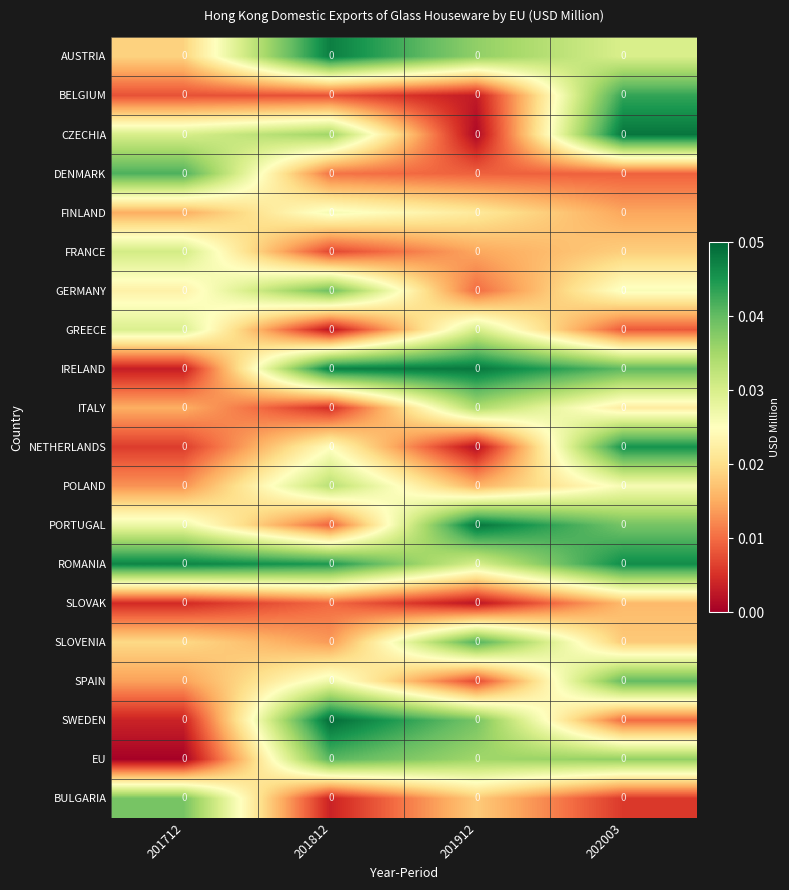

The BELGIUM series shows 0.0 at 201812. True or false?

False